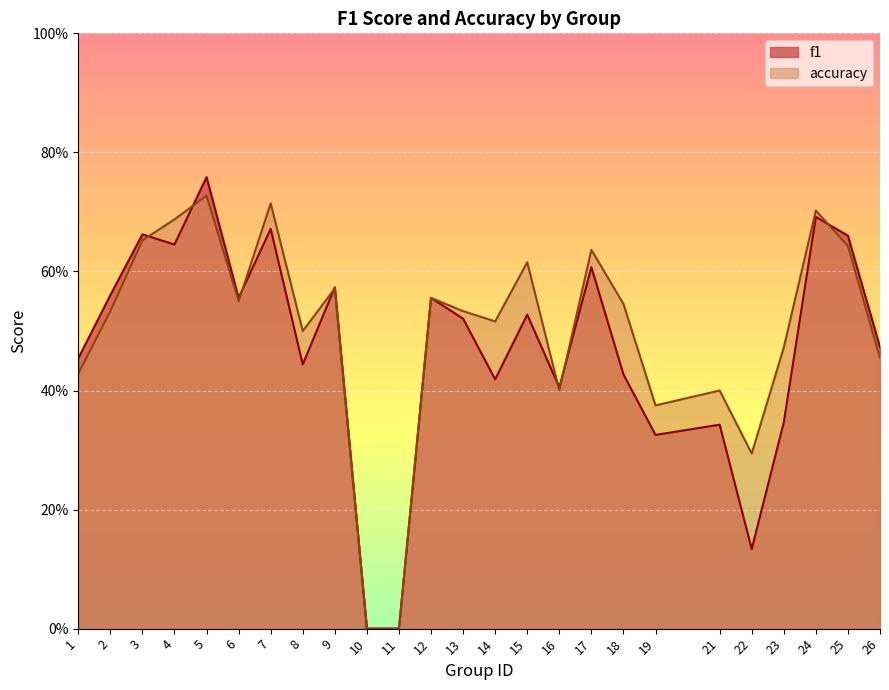

Rank the series by their average value, from lowest to highest.

f1, accuracy